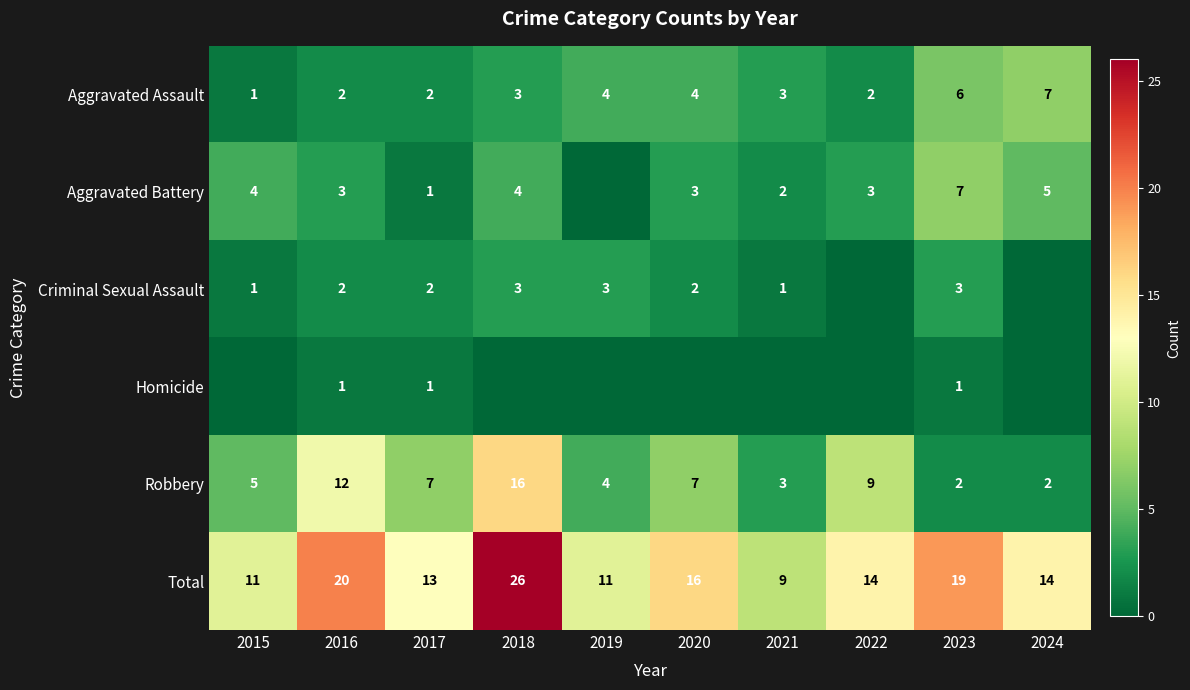

What is the total value across all series at 2022?

28